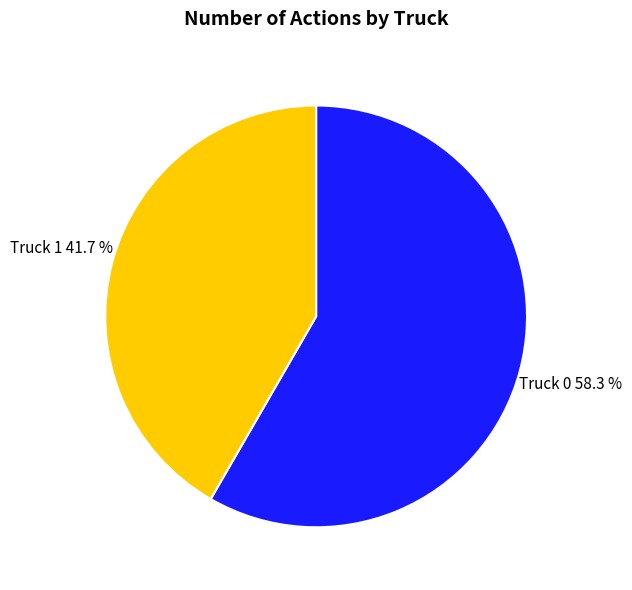

What is the ratio of the value at Truck 1 to the value at Truck 0?

0.7